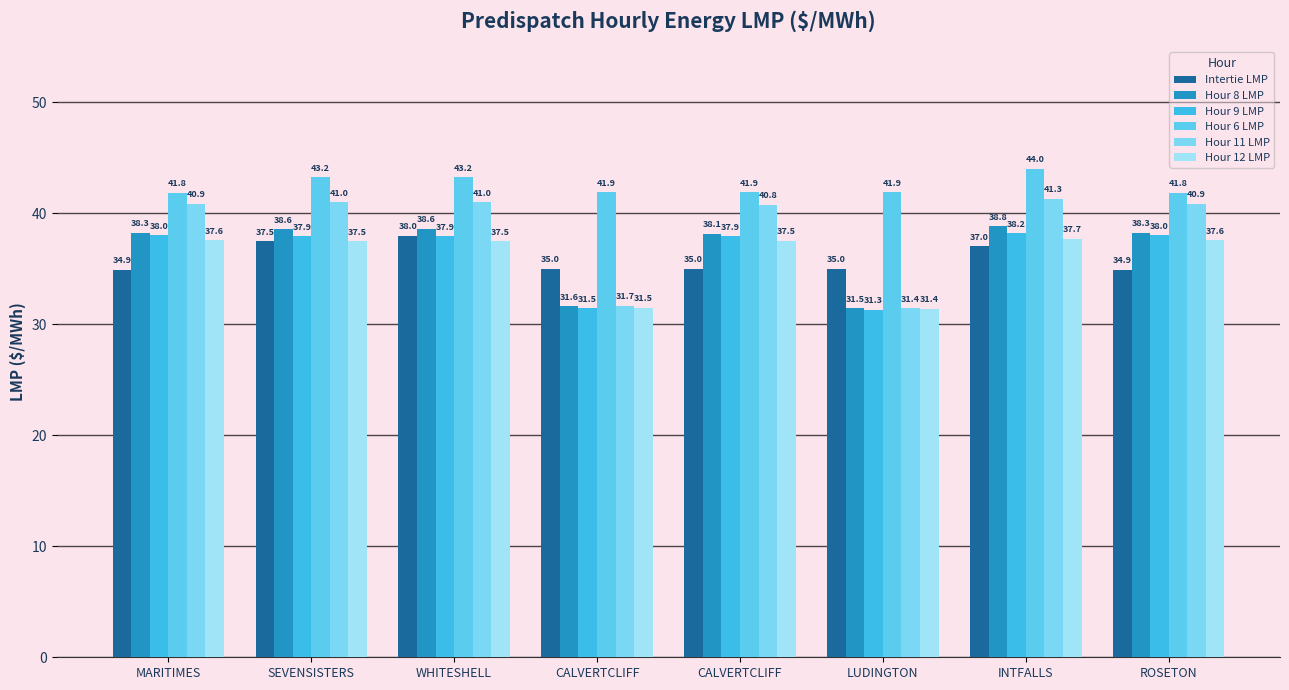

What is the difference between the second highest and minimum values in the Hour 12 LMP series?

6.2